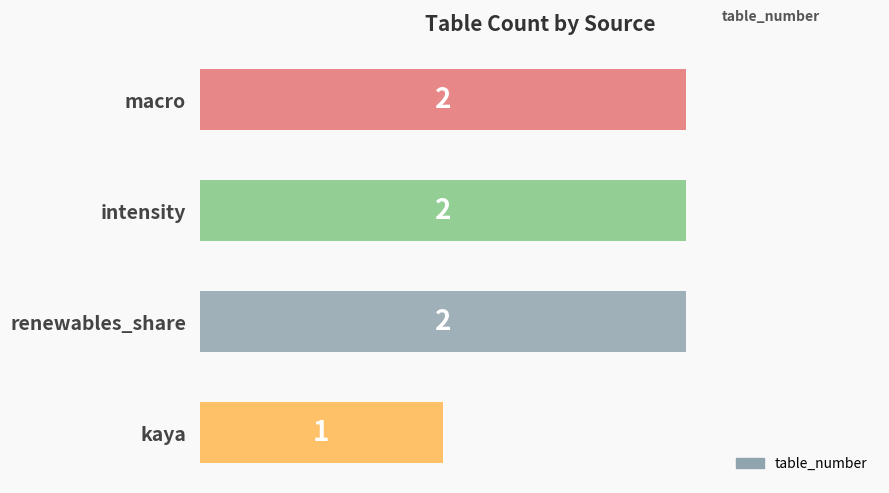

Approximately how many times larger is the value at intensity compared to kaya?

2.0